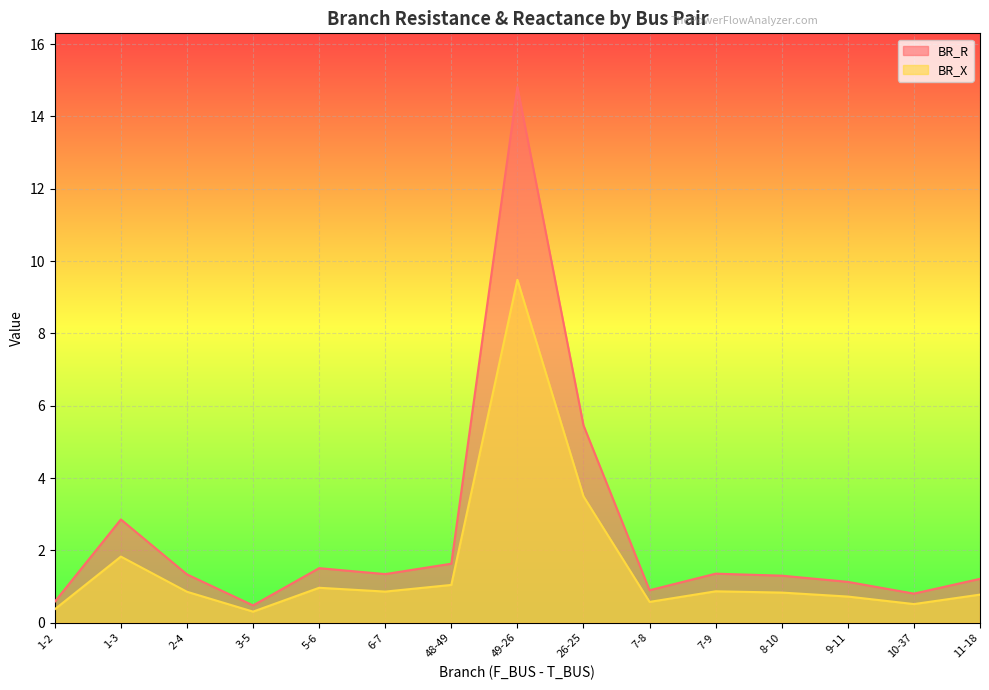

What is the total value across all series at 2-4?

2.2